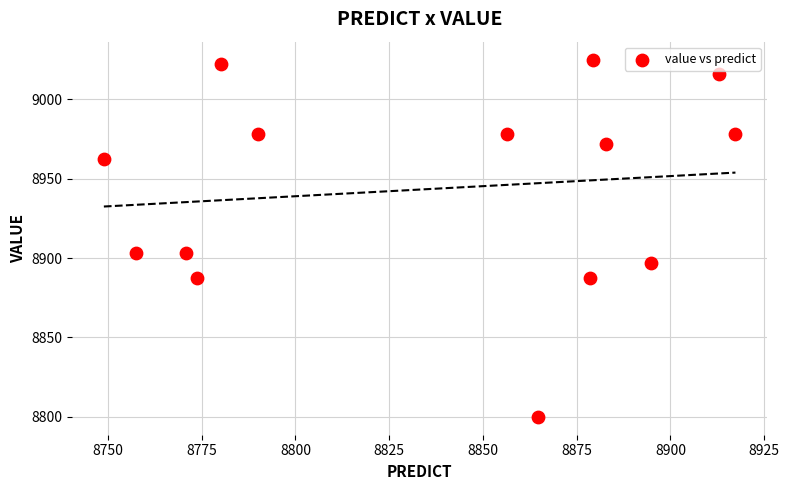

What is the range of Y values (max minus min)?

225.0